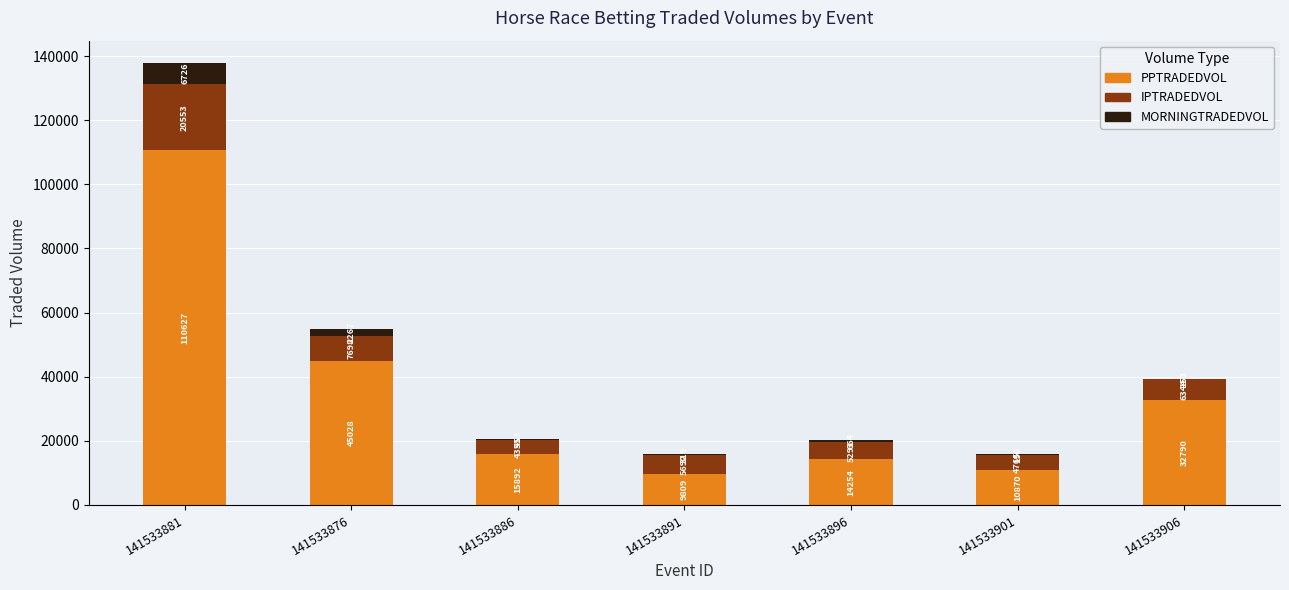

The PPTRADEDVOL series shows 21852.6 at 141533886. True or false?

False